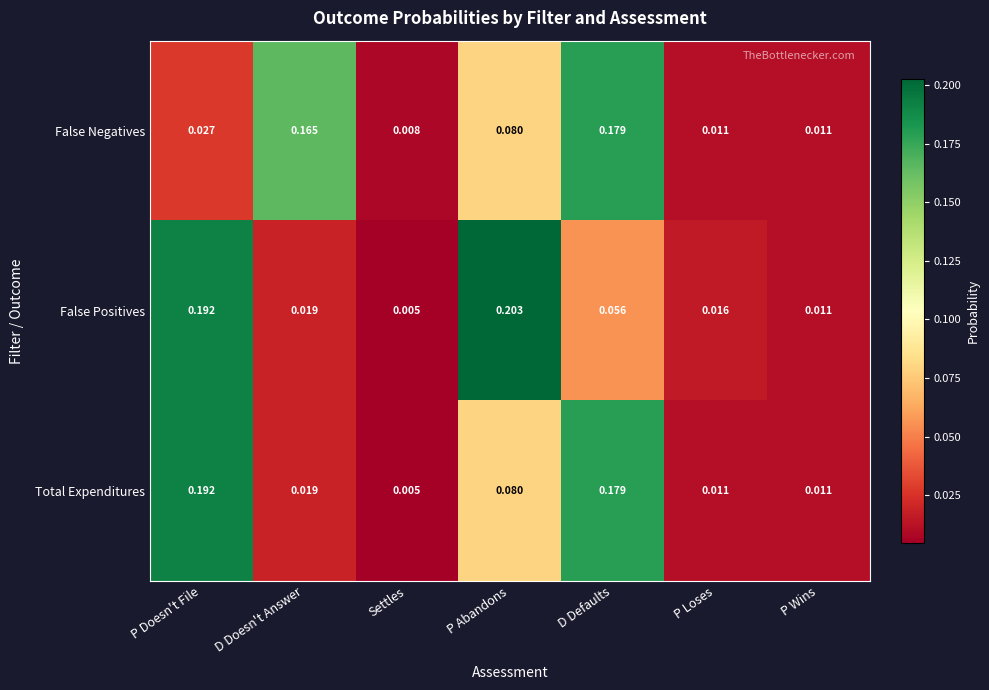

Which category has the lowest value in the Total Expenditures series?

Settles